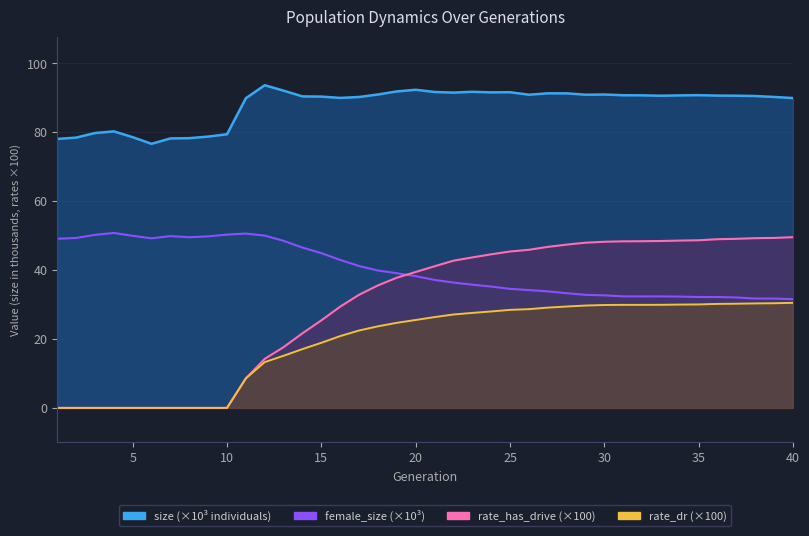

List the series in order of their peak value, highest first.

size, female_size, rate_has_drive, rate_dr